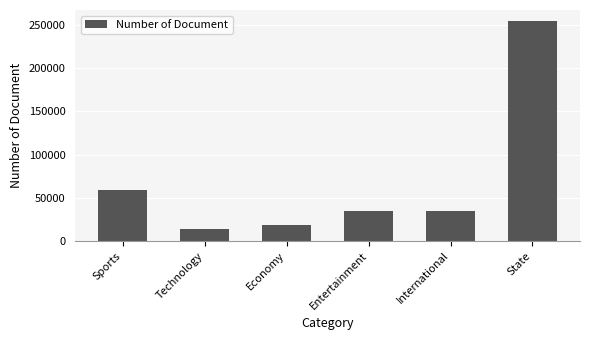

How many bars are there in total?

6